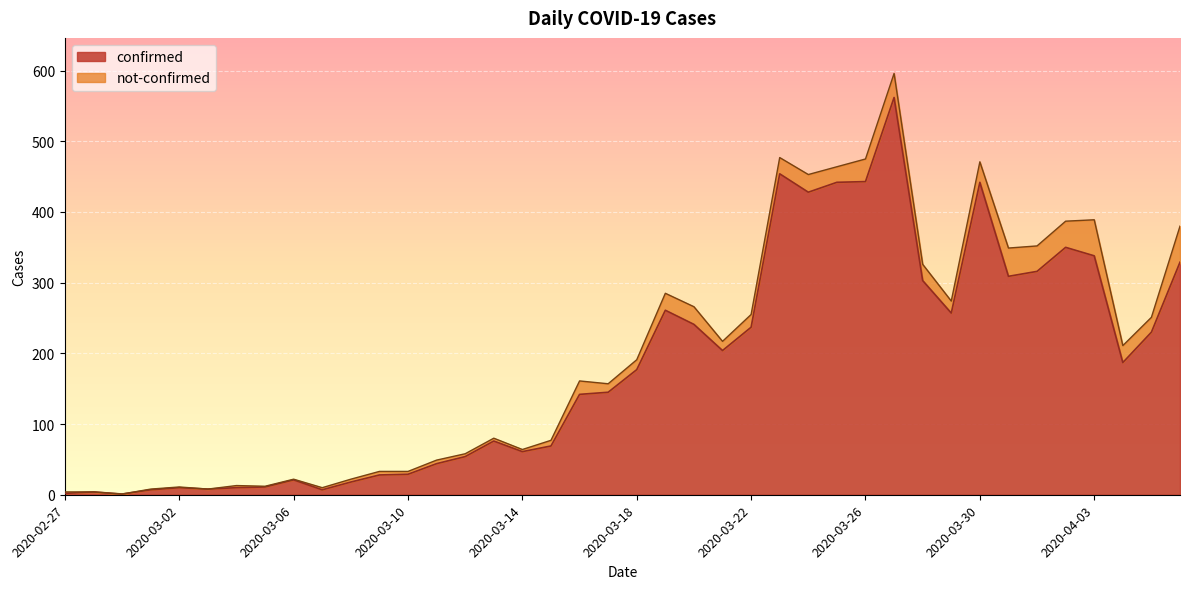

What position from the left is 2020-03-13?

16